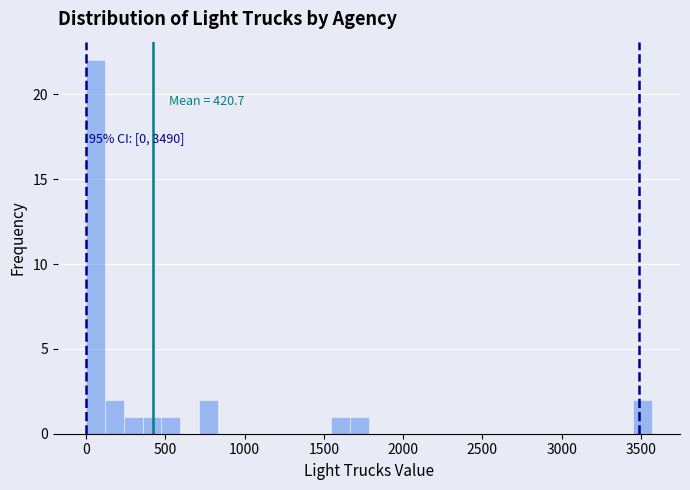

Around what value on the x-axis is the tallest bar? Give the approximate position of its centre, as read against the axis.

50